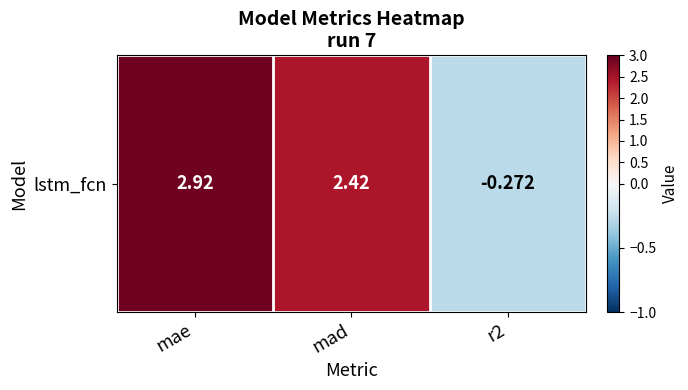

The chart shows a value of 2.4 at mad. True or false?

True